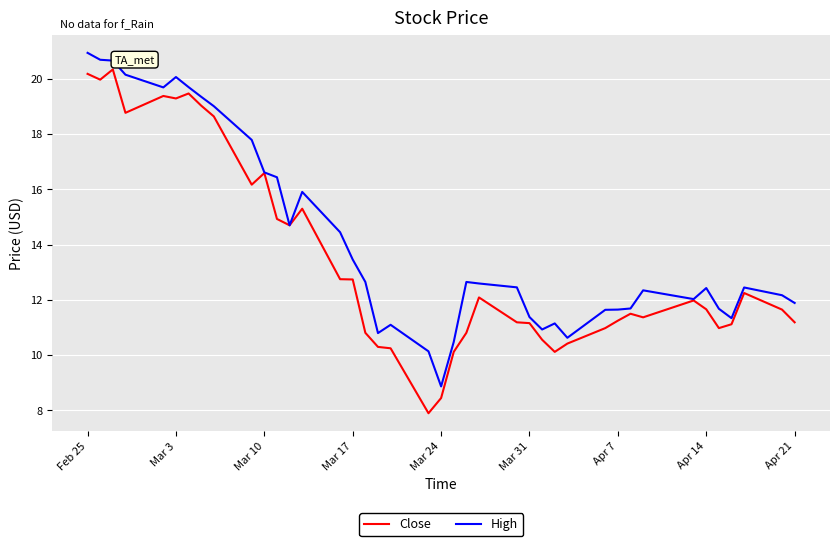

Which series has the largest total across all categories?

High